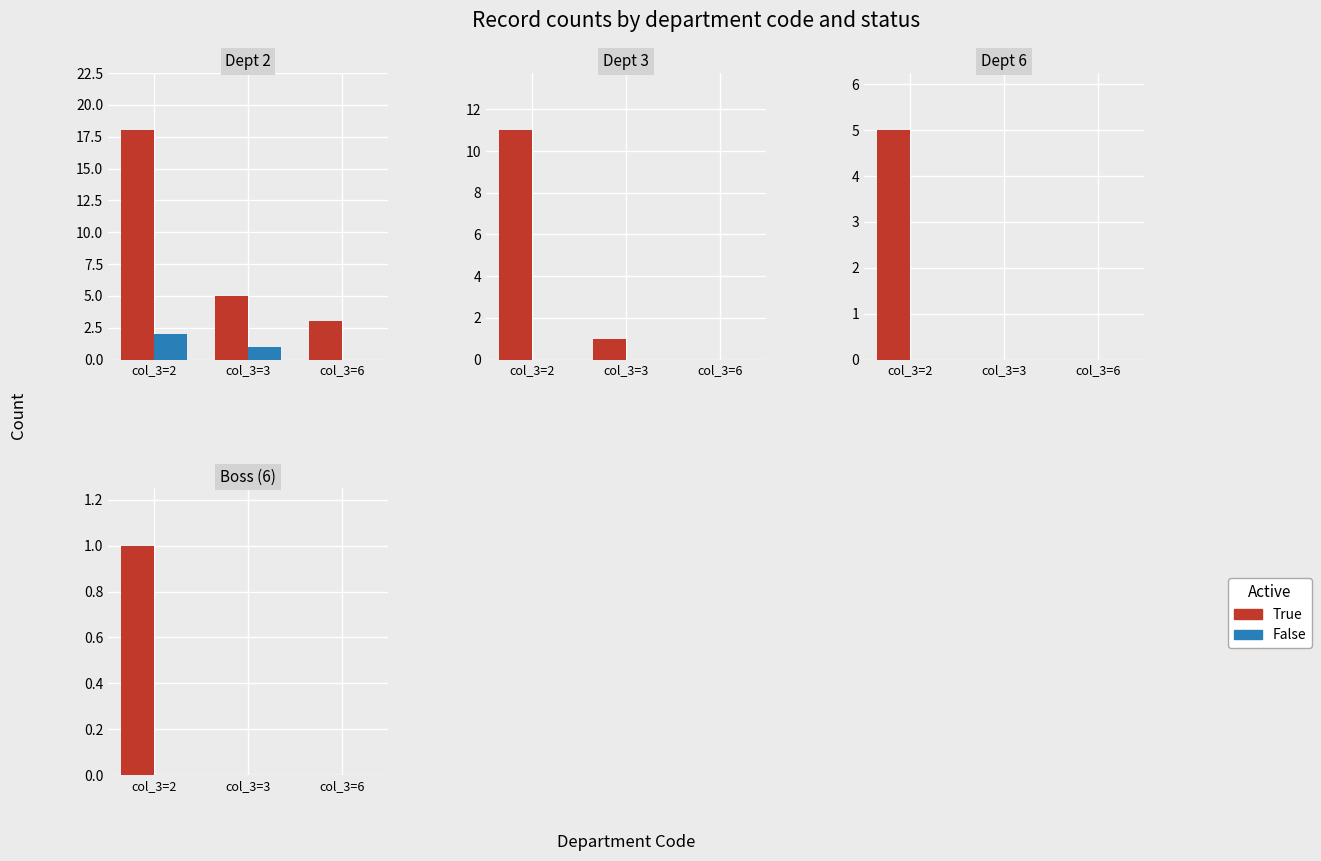

List the series in order of their peak value, lowest first.

False, True